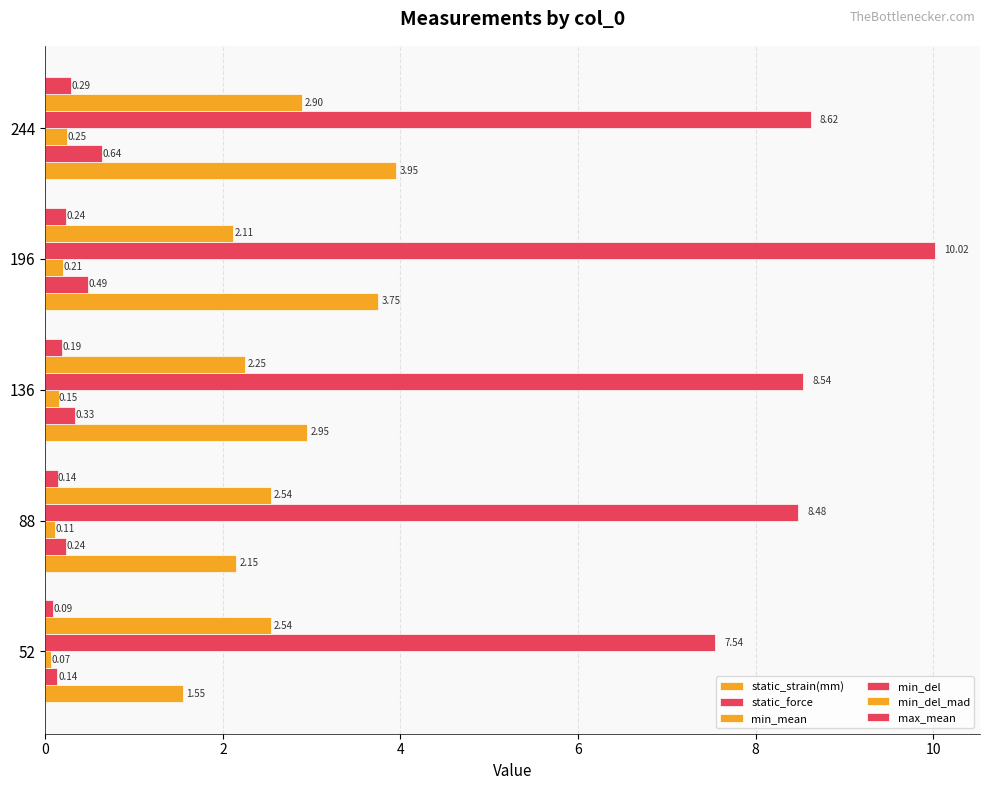

Count the number of categories in the chart.

5